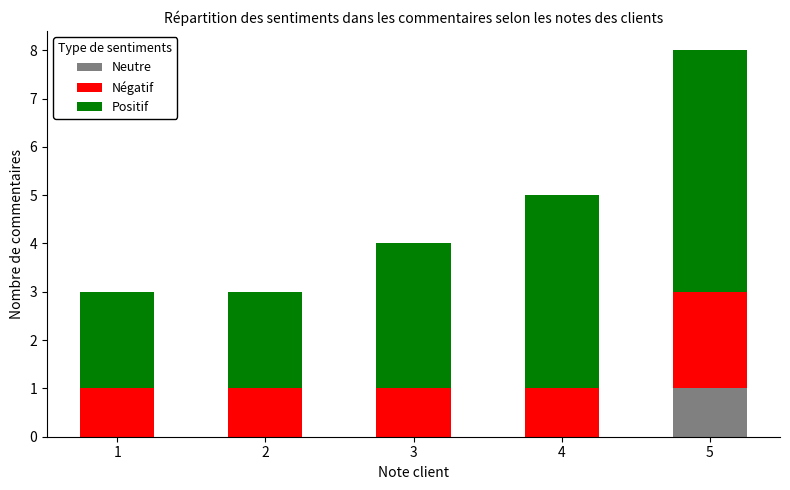

Which category has the highest value in the Neutre series?

5